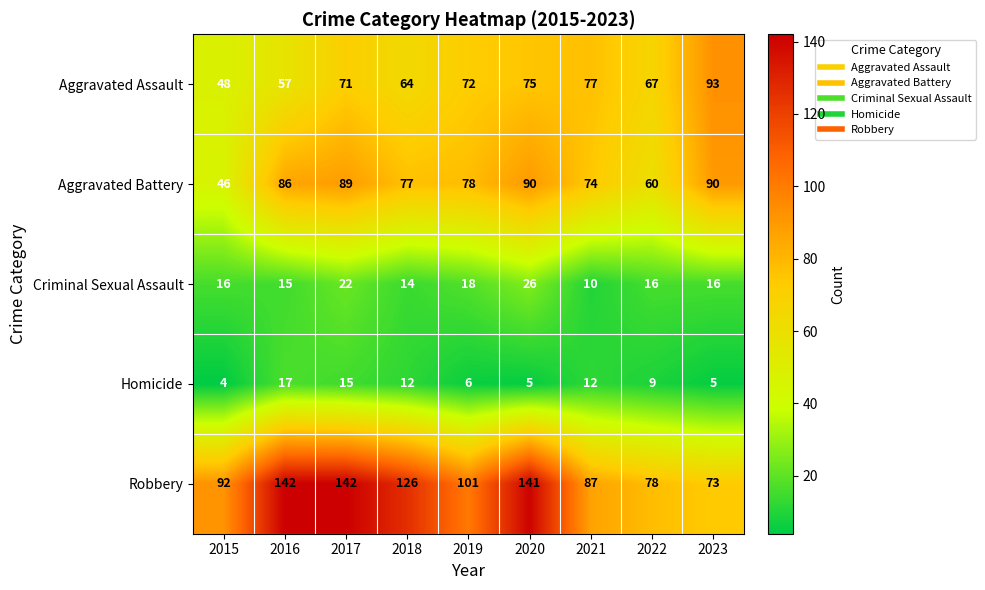

Between 2016 and 2023, which series saw the biggest shift?

Robbery